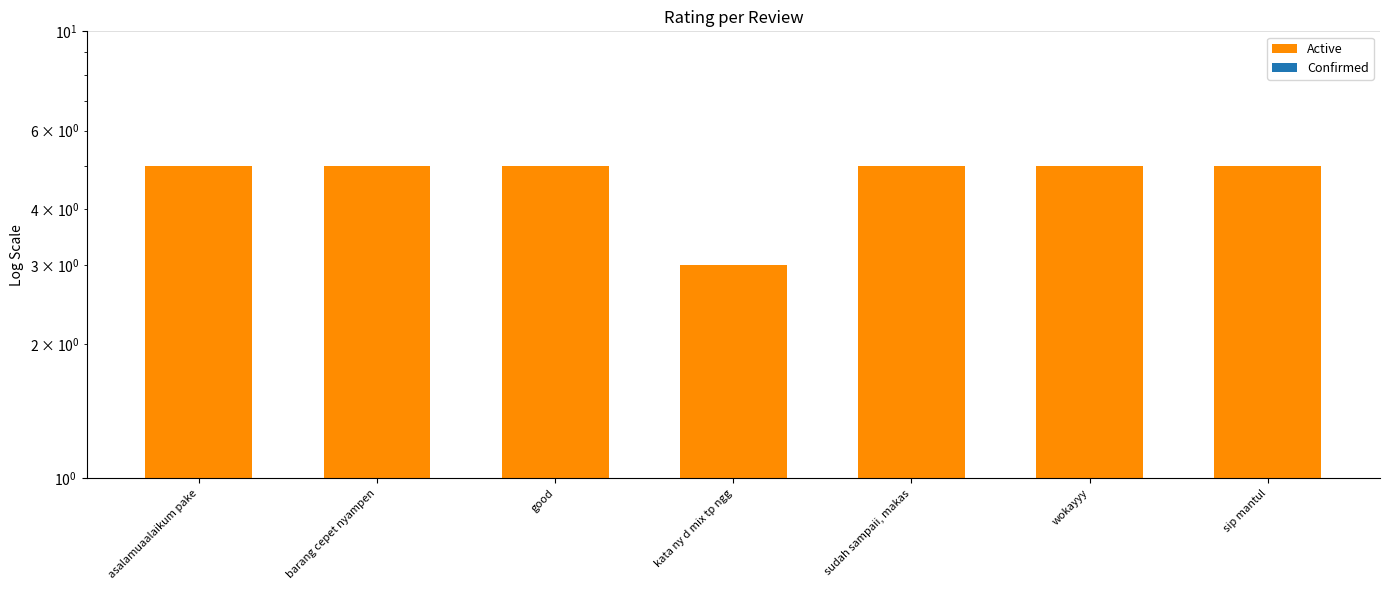

What is the average value of the Active series?

4.7